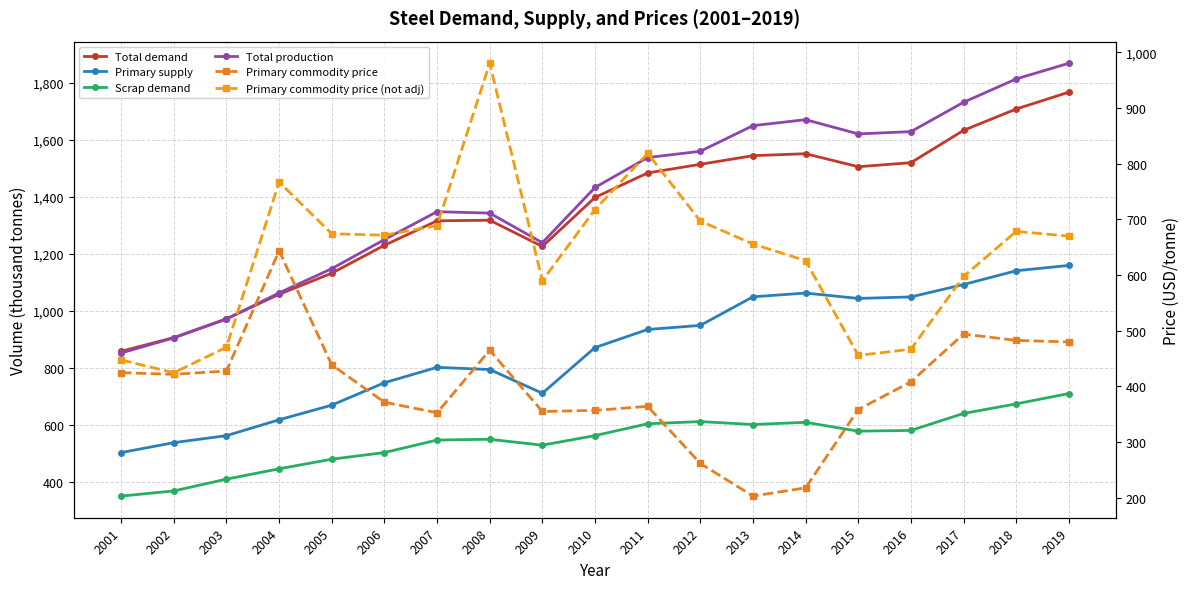

What is the difference between the maximum and minimum values in the Primary commodity price (not adj) series?

555.7